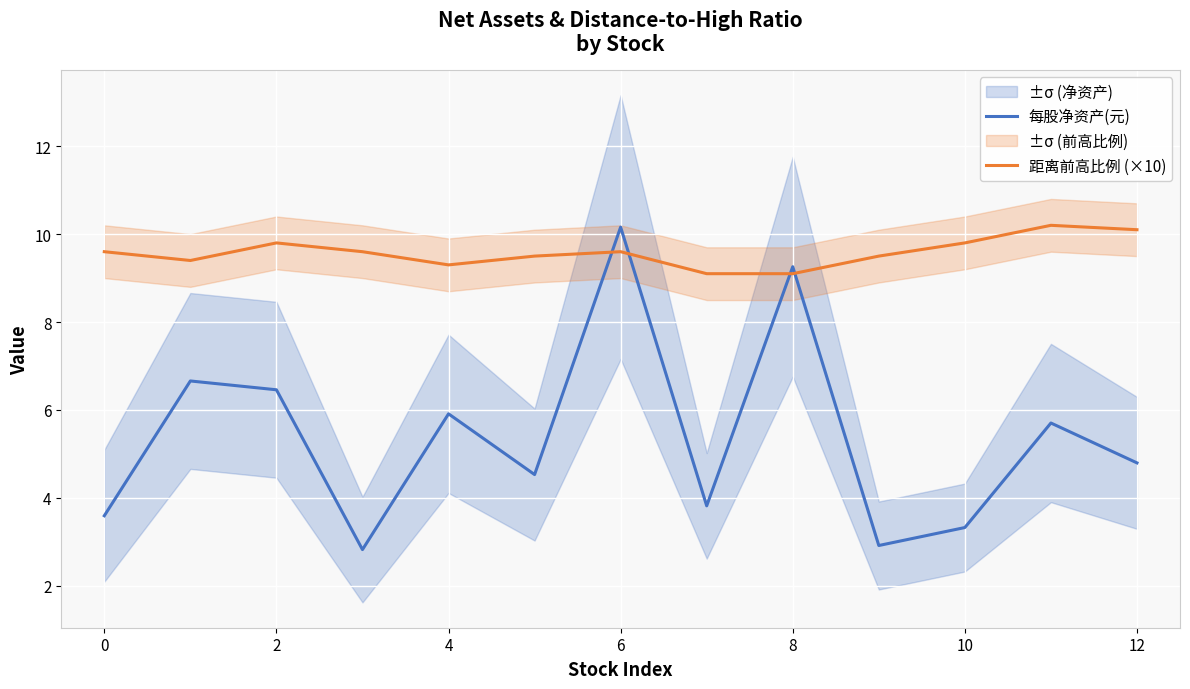

What is the difference between the maximum and minimum values in the 每股净资产(元) series?

7.3